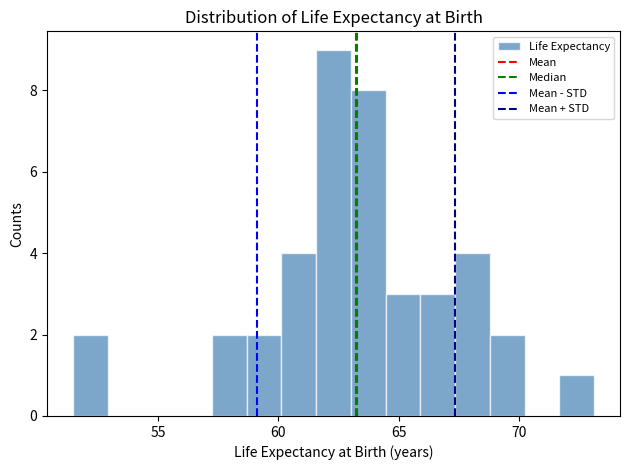

Around what value on the x-axis is the tallest bar? Give the approximate position of its centre, as read against the axis.

62.5